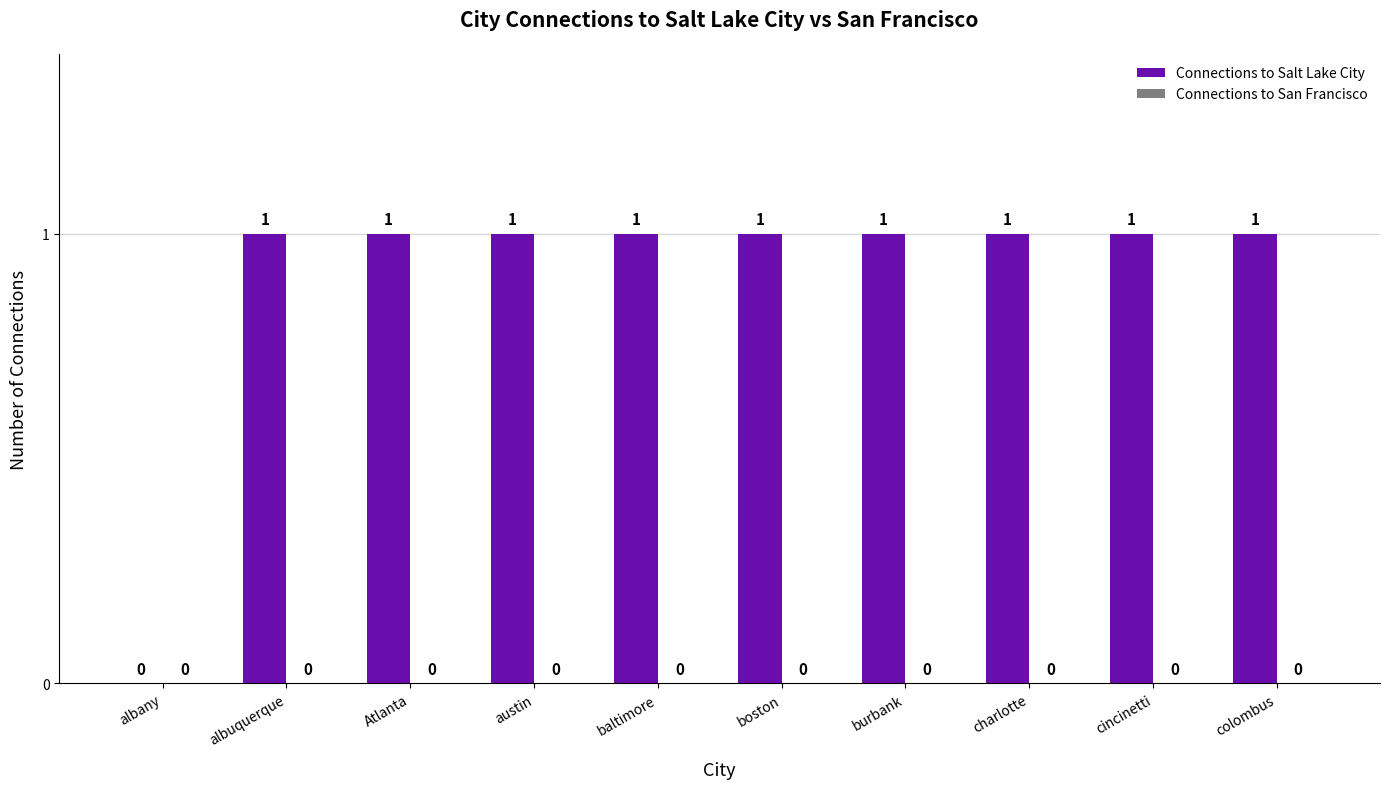

True or false: the data shows 1 at boston.

True